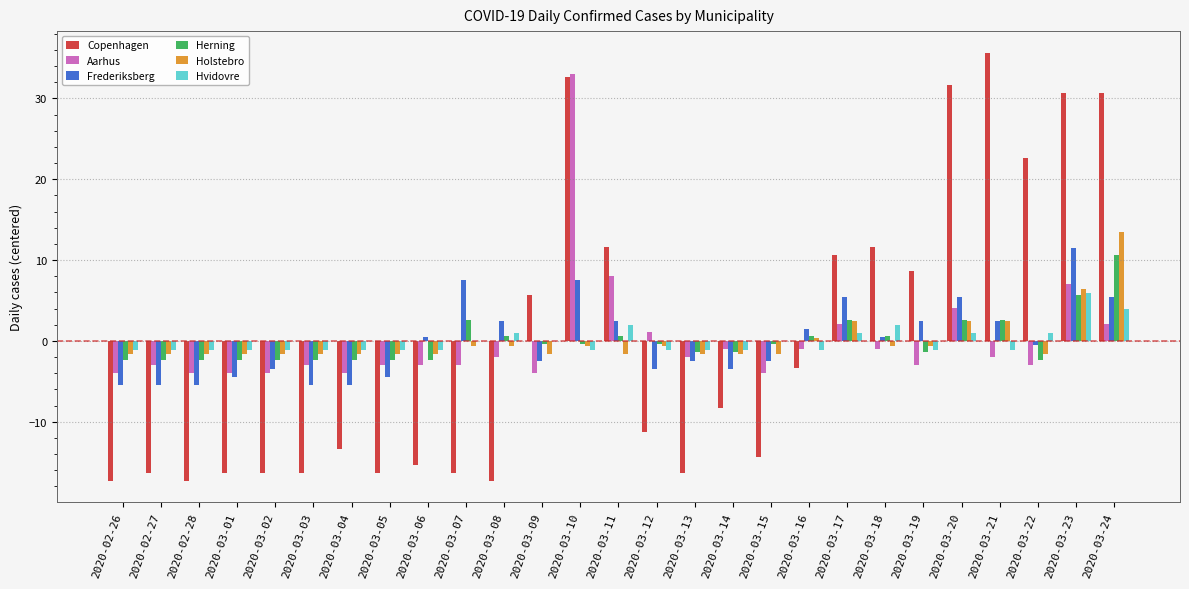

What is the total value across all series at 2020-03-22?

16.1